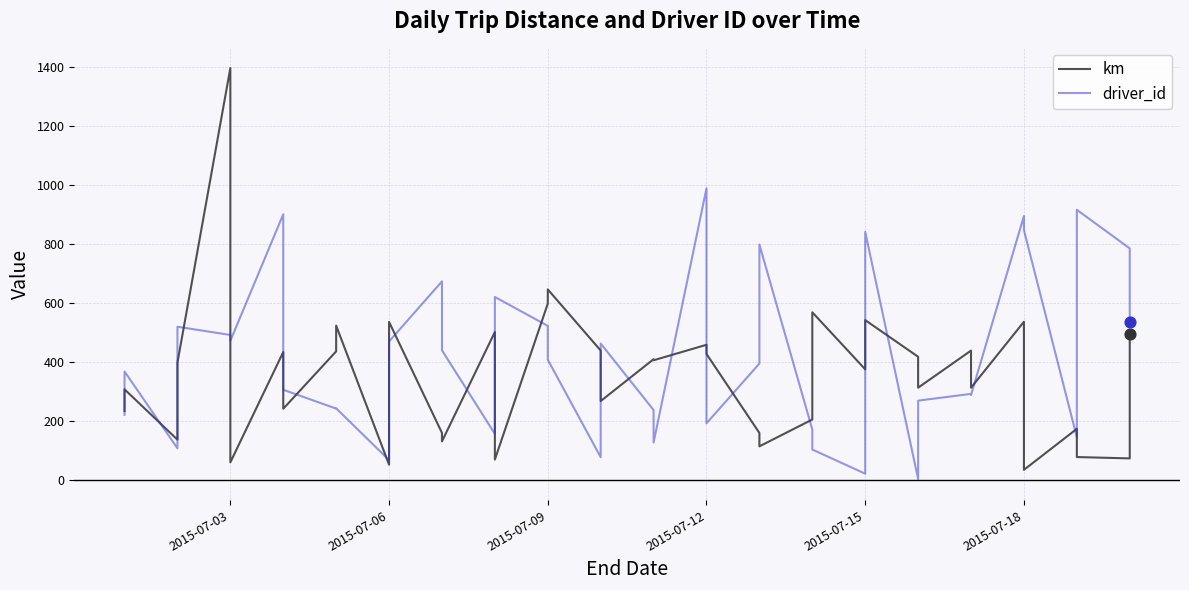

Which series contains the lowest Y value?

driver_id